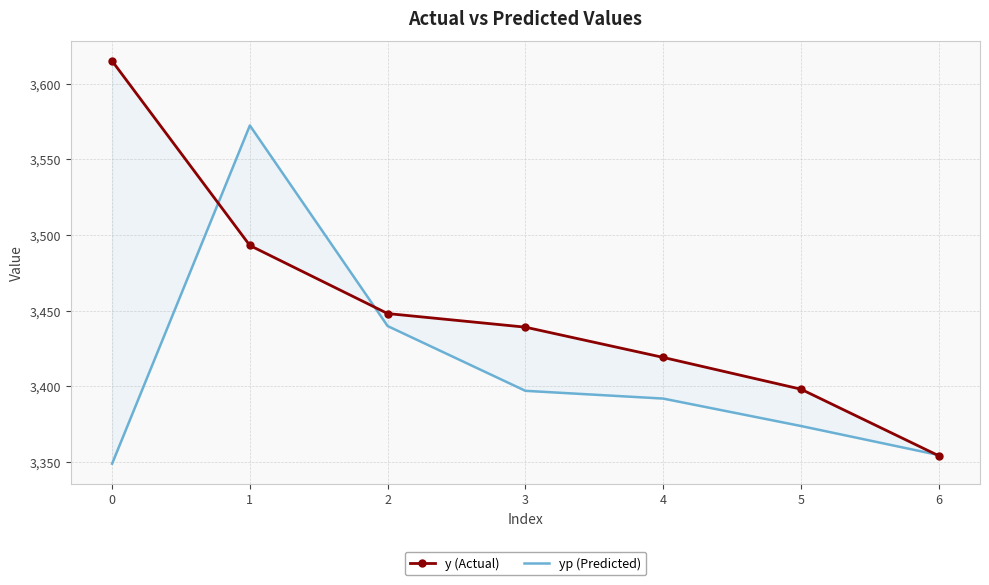

True or false: yp (Predicted) has more than 1 points higher than both neighbors.

False